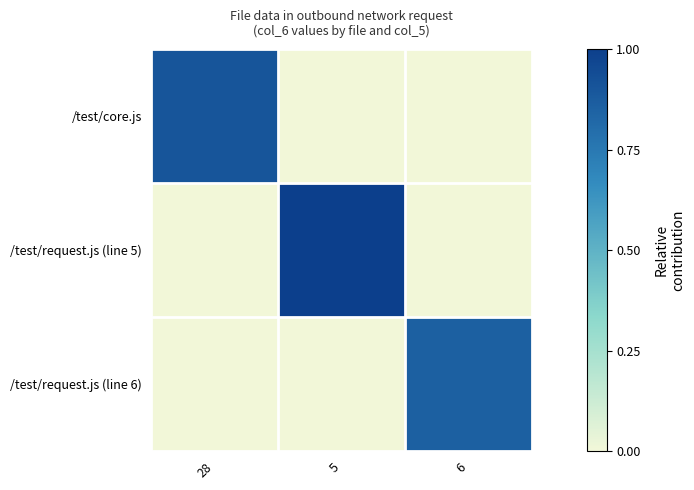

At how many categories does at least one series exceed 0?

3